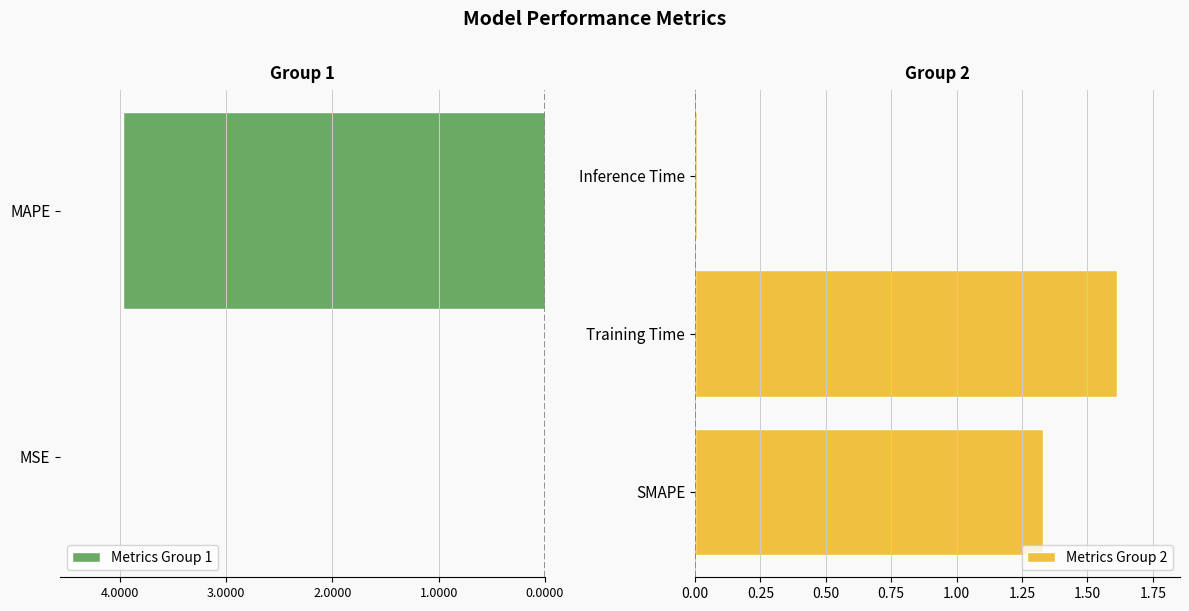

What is the maximum value shown in the chart?

4.0